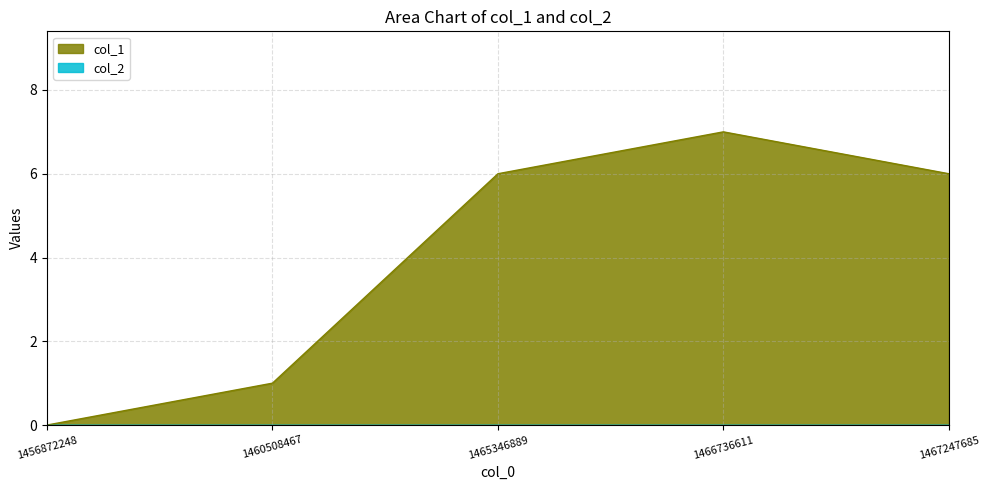

What is the change in value from 1456872248 to 1460508467?

+1